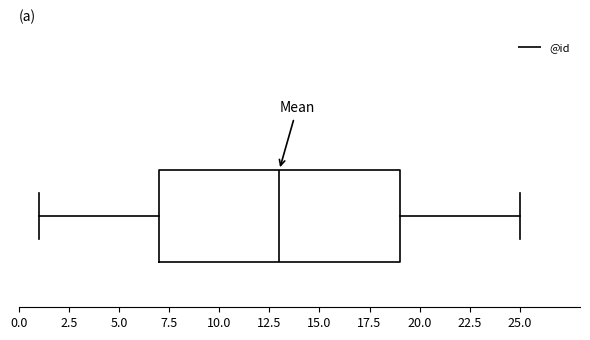

Read this box plot against the x-axis: the position of the median line, the range covered by the box, and the ends of both whiskers. The values are not printed on the chart, so give them approximately, as read against the axis.

median 13, box 7 to 19, whiskers 1 to 25